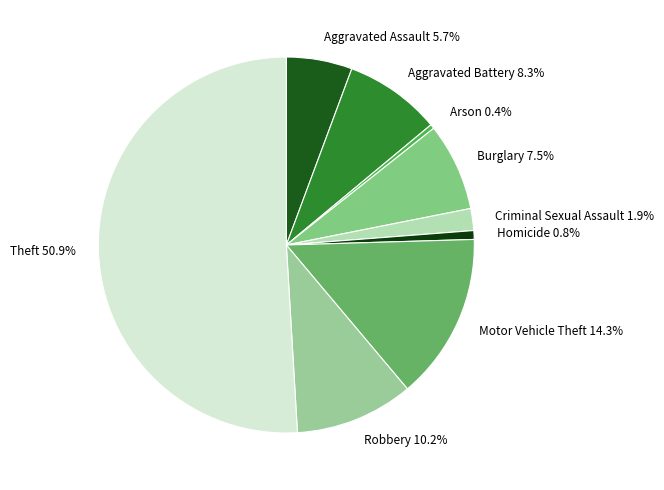

What percentage do Aggravated Battery and Burglary together represent?

15.8%